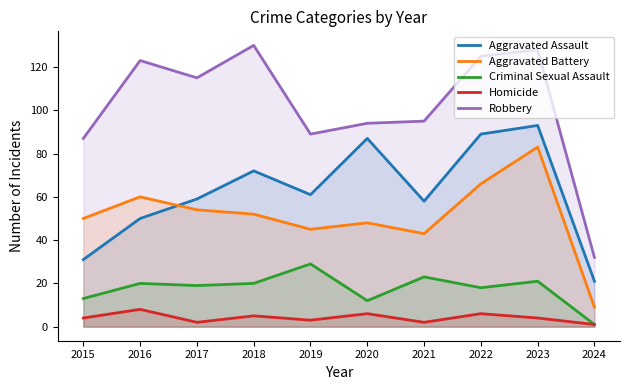

What is the lowest value of the Criminal Sexual Assault series?

1